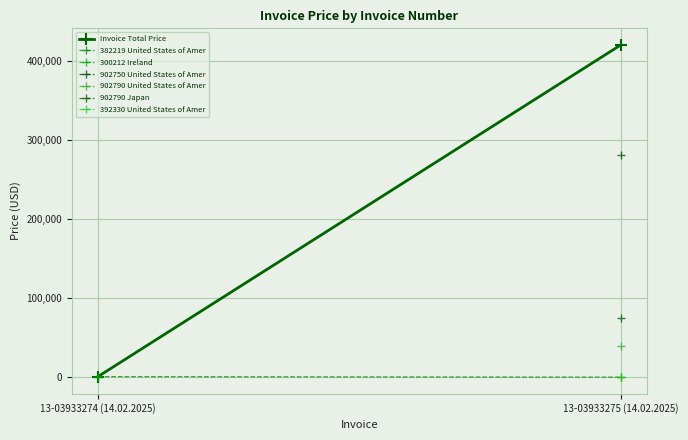

How many lines are shown in the chart?

1